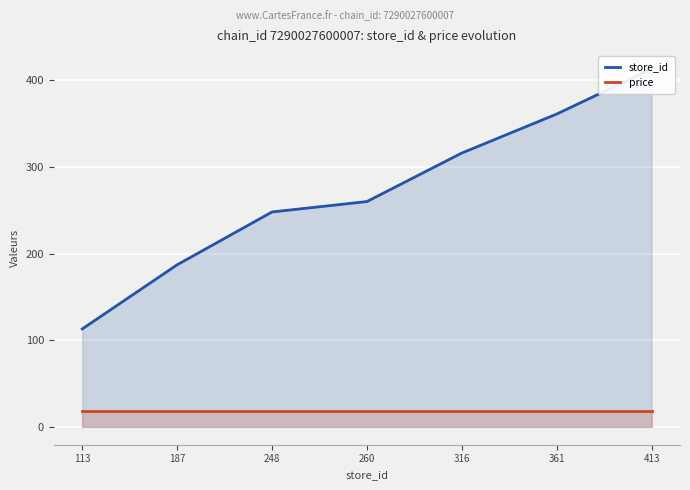

What are all the series names shown in the legend?

store_id, price